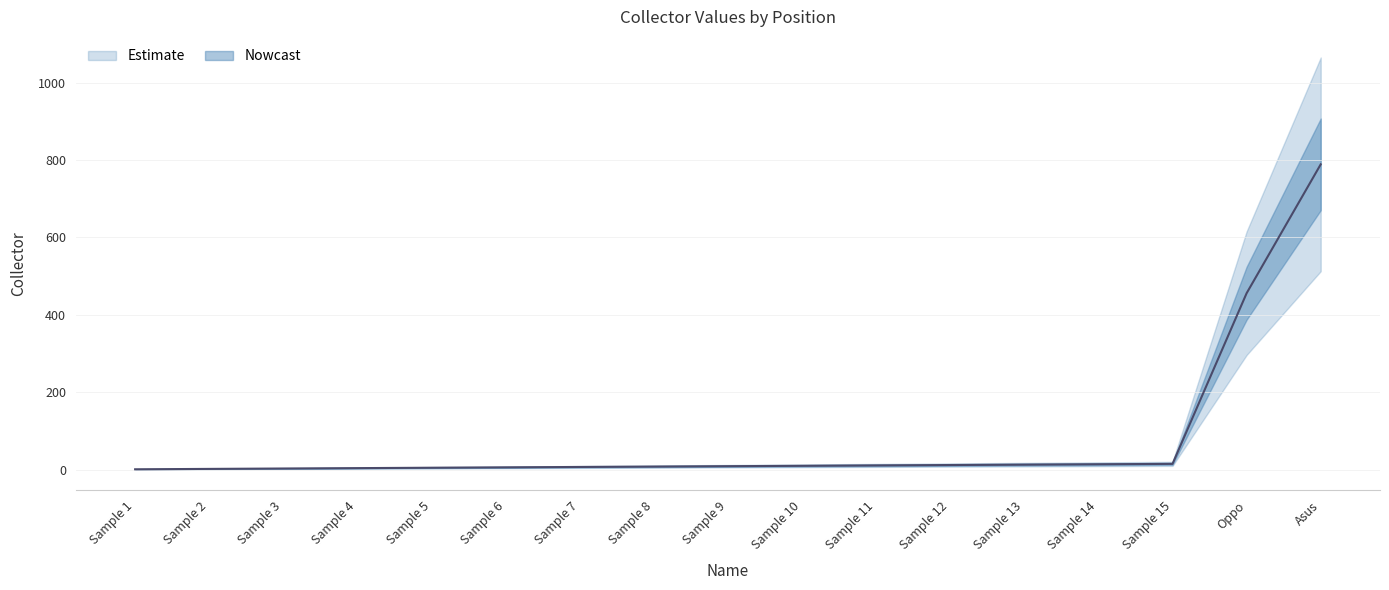

What is the greatest value displayed?

789